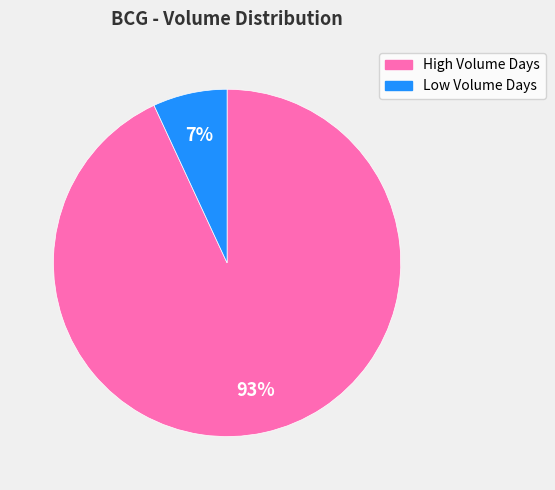

Does any single category account for the majority?

Yes